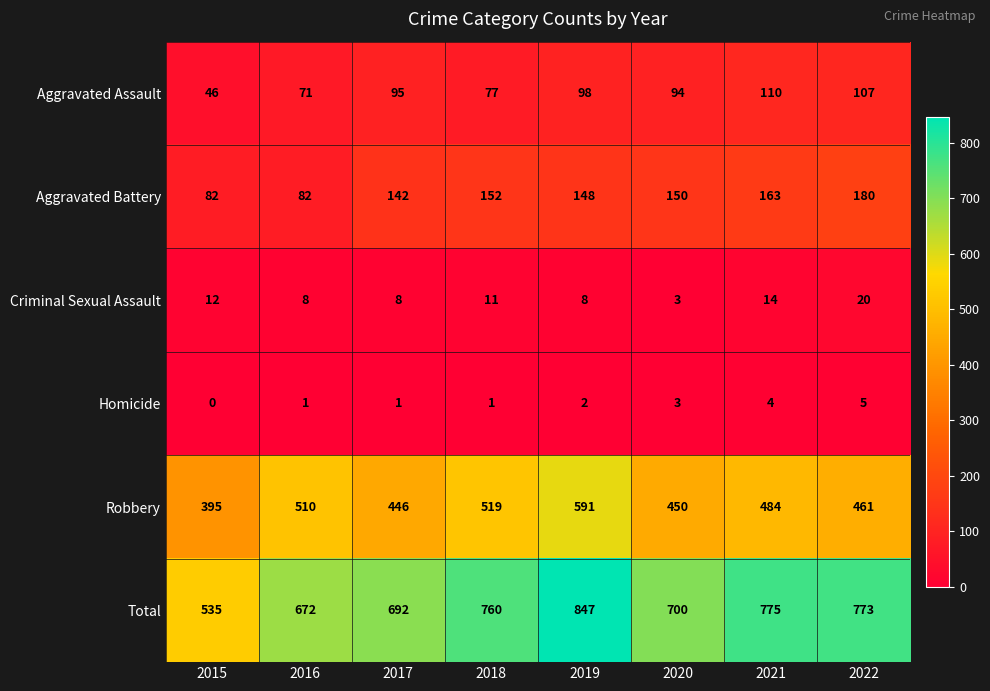

What is the highest value of the Aggravated Battery series?

180